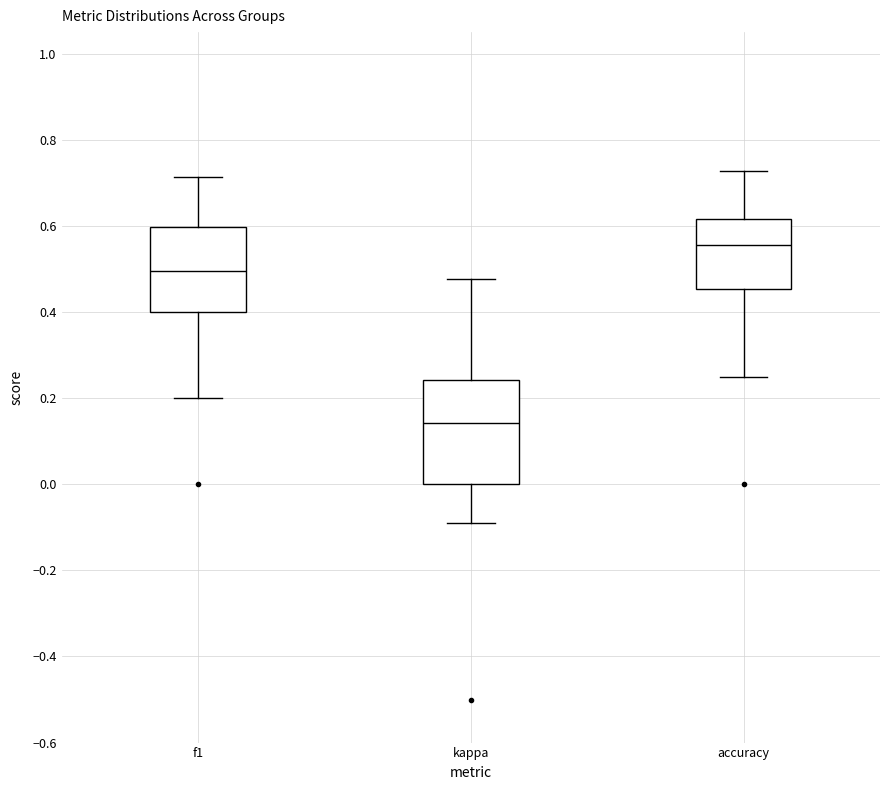

Comparing the boxes themselves (not the whiskers), which one is the tallest?

kappa